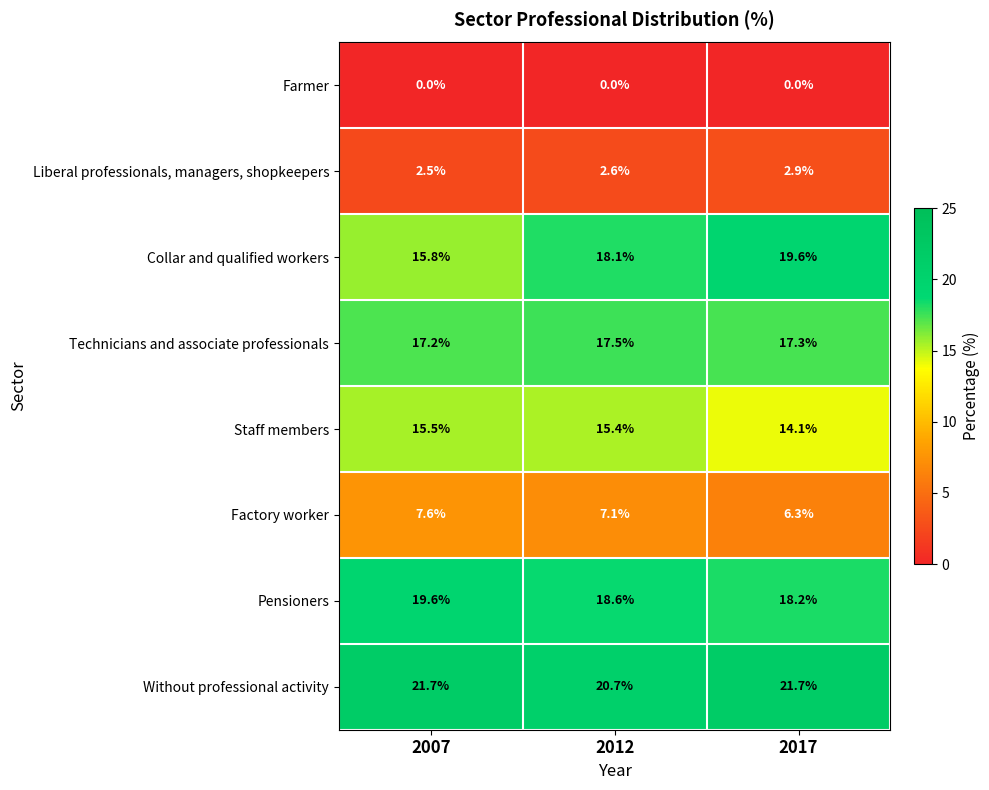

Reading left to right, list all the values displayed in this chart.

Farmer: 2007=0.0	2012=0.0	2017=0.0
Liberal professionals, managers, shopkeepers: 2007=2.5	2012=2.6	2017=2.9
Collar and qualified workers: 2007=15.8	2012=18.1	2017=19.6
Technicians and associate professionals: 2007=17.2	2012=17.5	2017=17.3
Staff members: 2007=15.5	2012=15.4	2017=14.1
Factory worker: 2007=7.6	2012=7.1	2017=6.3
Pensioners: 2007=19.6	2012=18.6	2017=18.2
Without professional activity: 2007=21.7	2012=20.7	2017=21.7